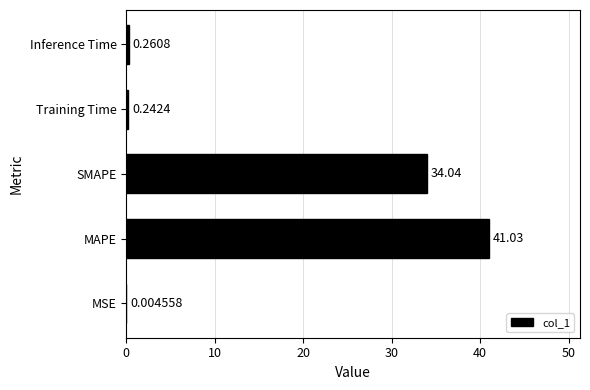

What is the maximum value shown in the chart?

41.0